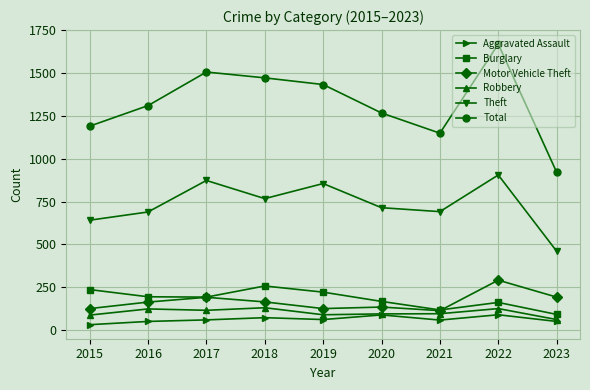

True or false: Motor Vehicle Theft and Robbery intersect in this chart.

False